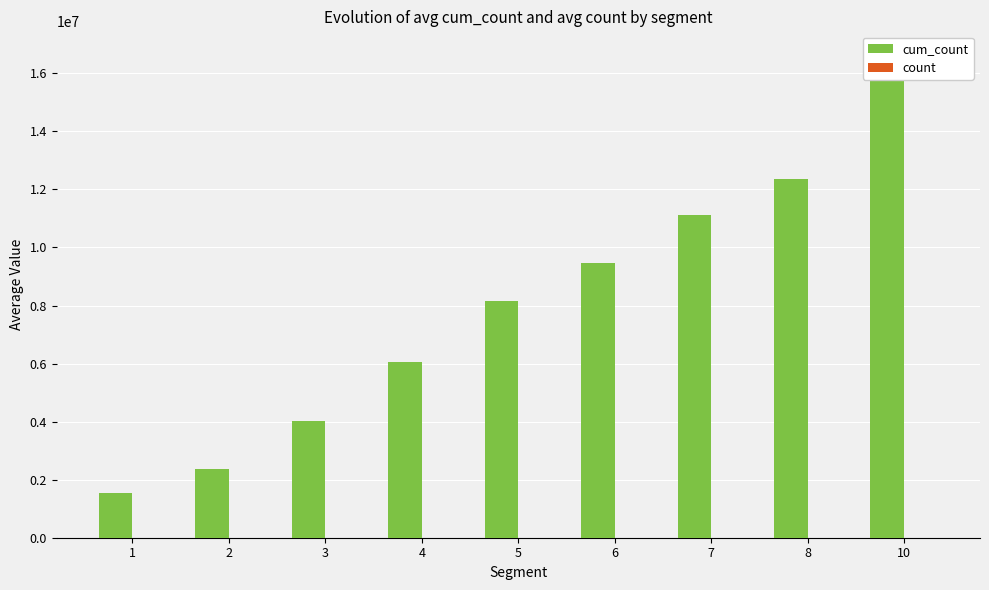

At which label does cum_count first exceed 8169287?

6